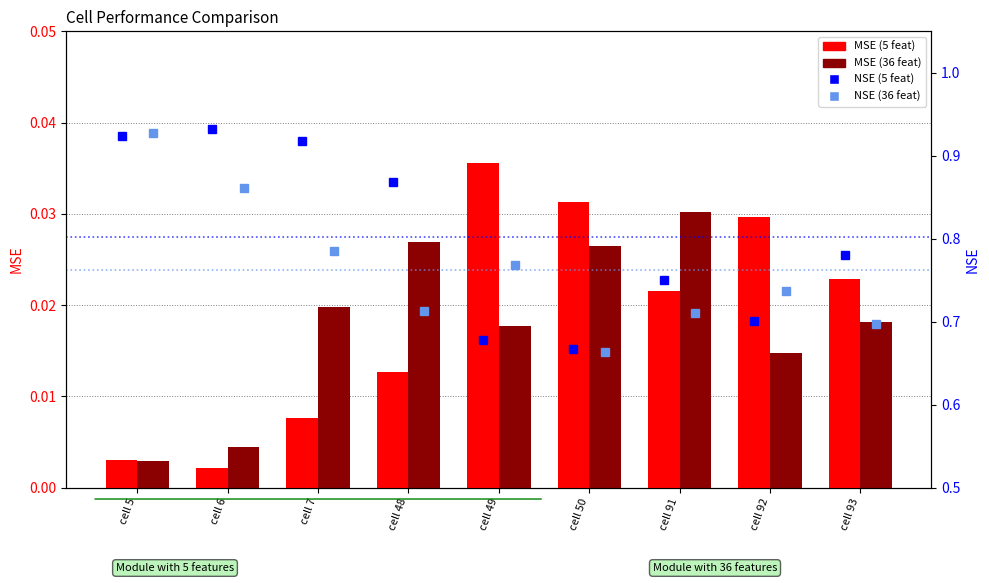

At how many categories does at least one series exceed 0?

9